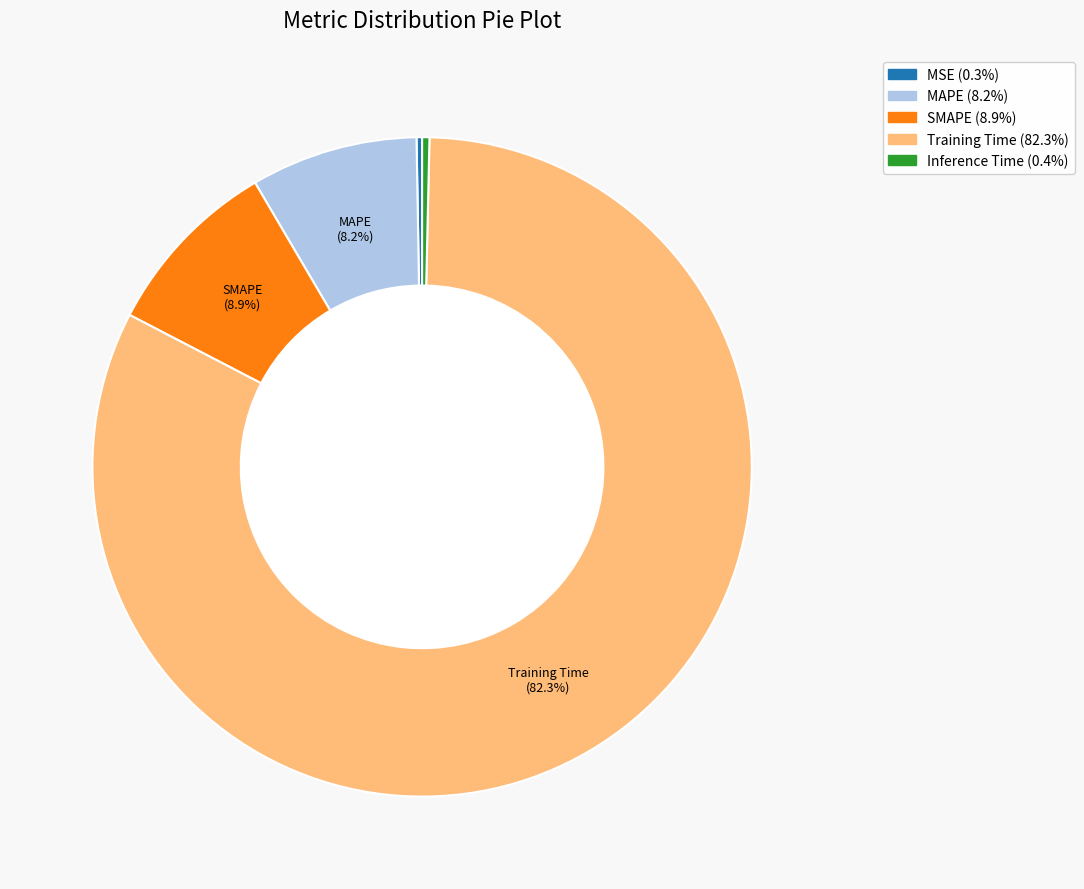

To the nearest percent, what is the difference between the largest and smallest slice percentages?

82%